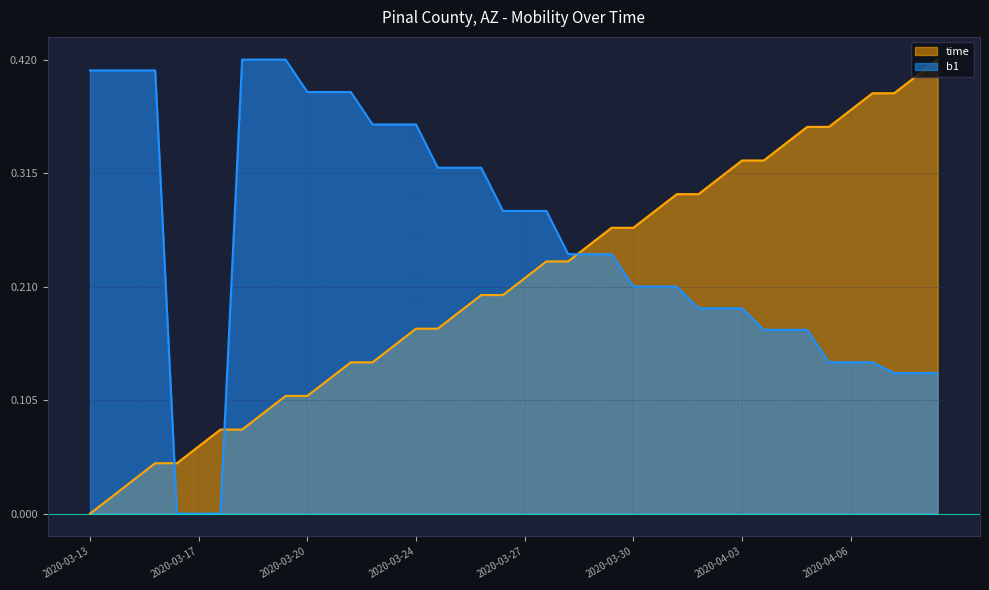

Which category has the highest value in the b1 series?

2020-03-18